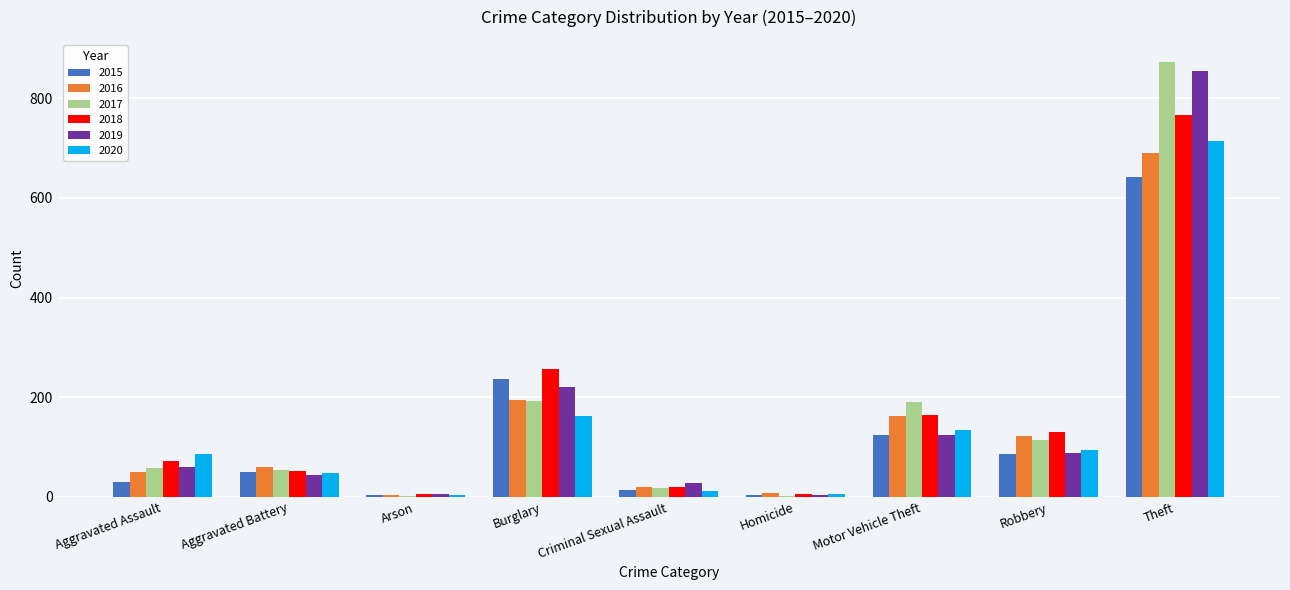

At which label does 2020 reach its peak?

Theft